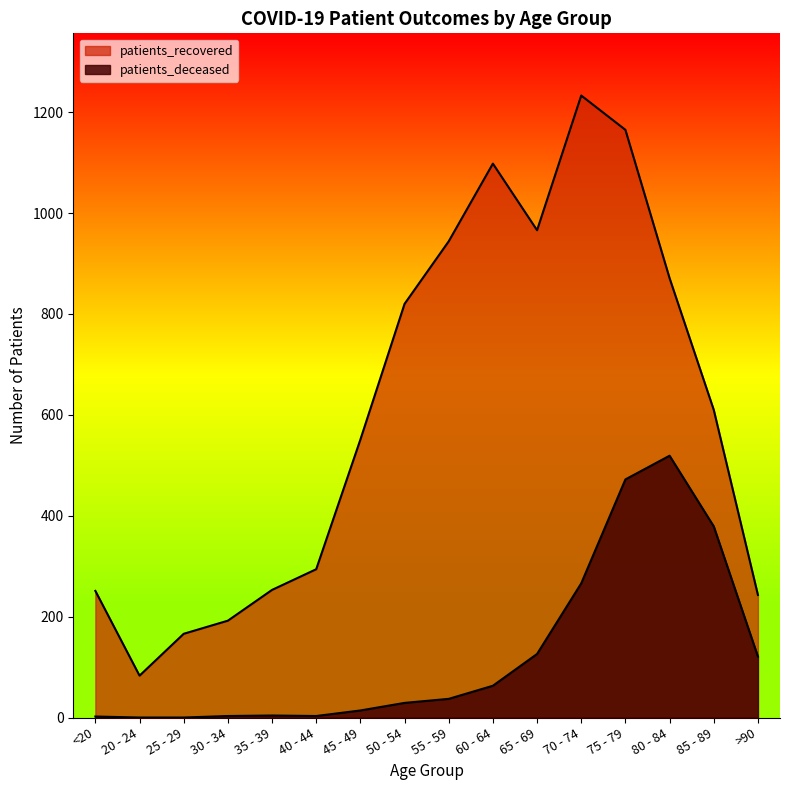

True or false: patients_recovered has more than 1 interior local peaks.

True